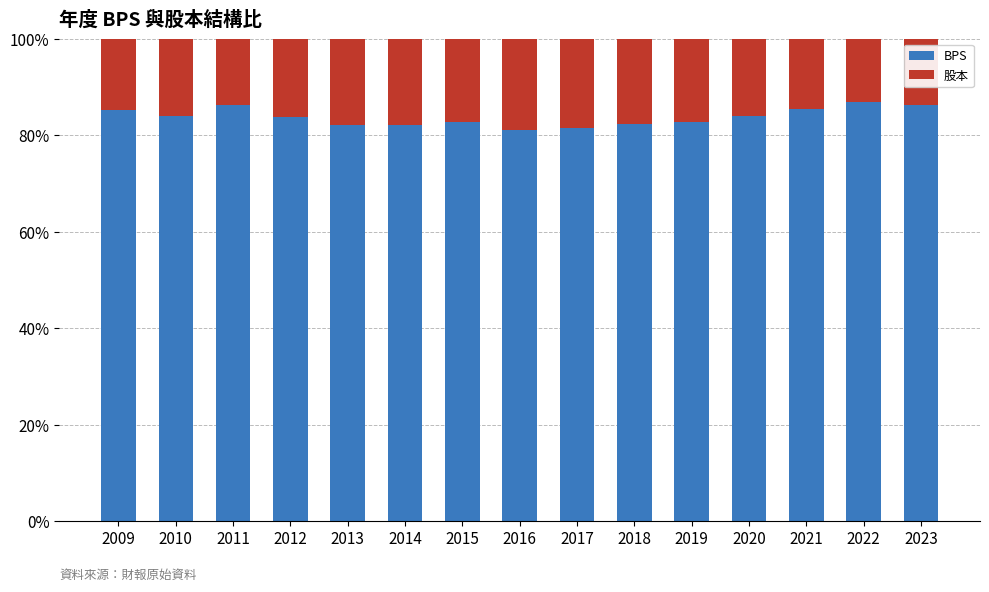

The value of BPS at 2020 is 84.0. True or false?

True